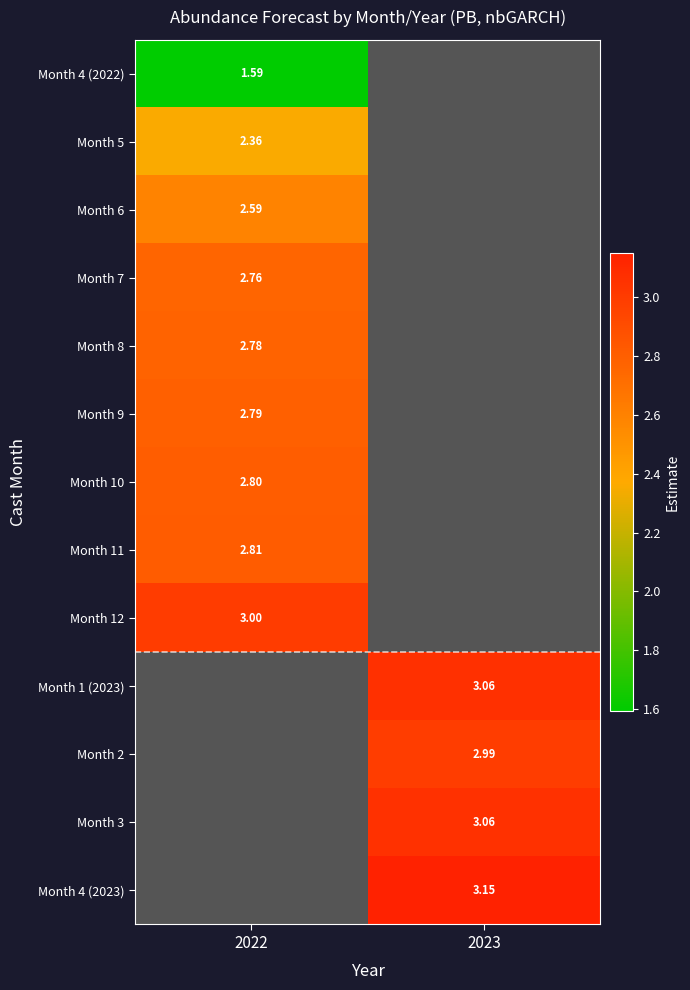

At 2022, list the series in order from largest to smallest.

Month 12, Month 1 (2023), Month 2, Month 3, Month 4 (2023), Month 11, Month 10, Month 9, Month 8, Month 7, Month 6, Month 5, Month 4 (2022)